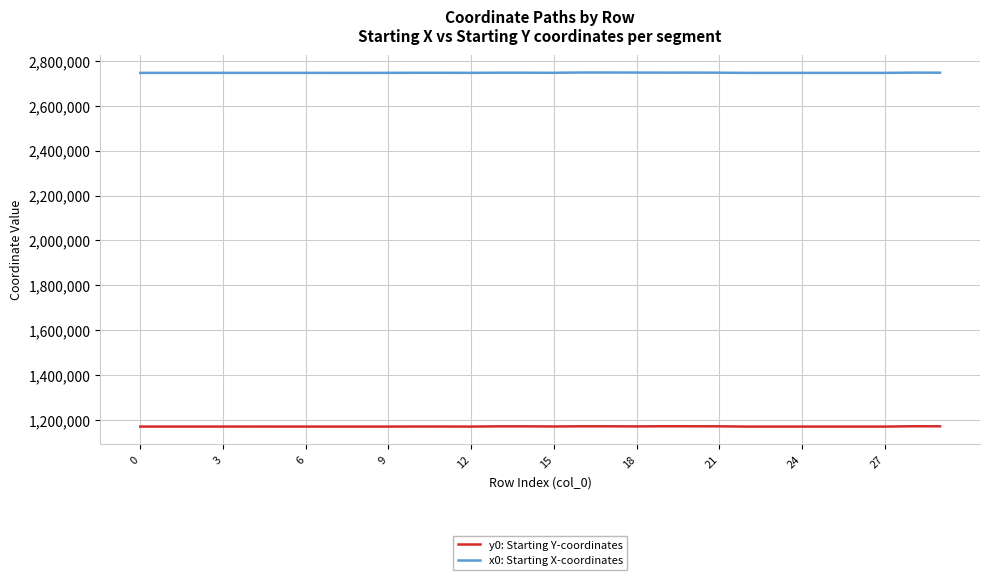

True or false: y0: Starting Y-coordinates and x0: Starting X-coordinates cross at least once.

False